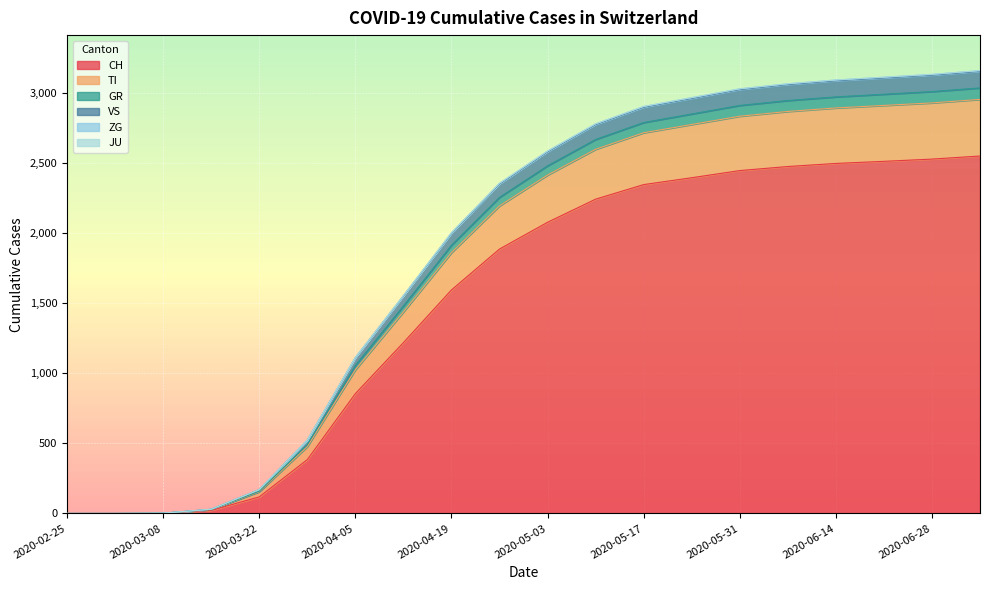

What position from the right is 2020-07-05?

1